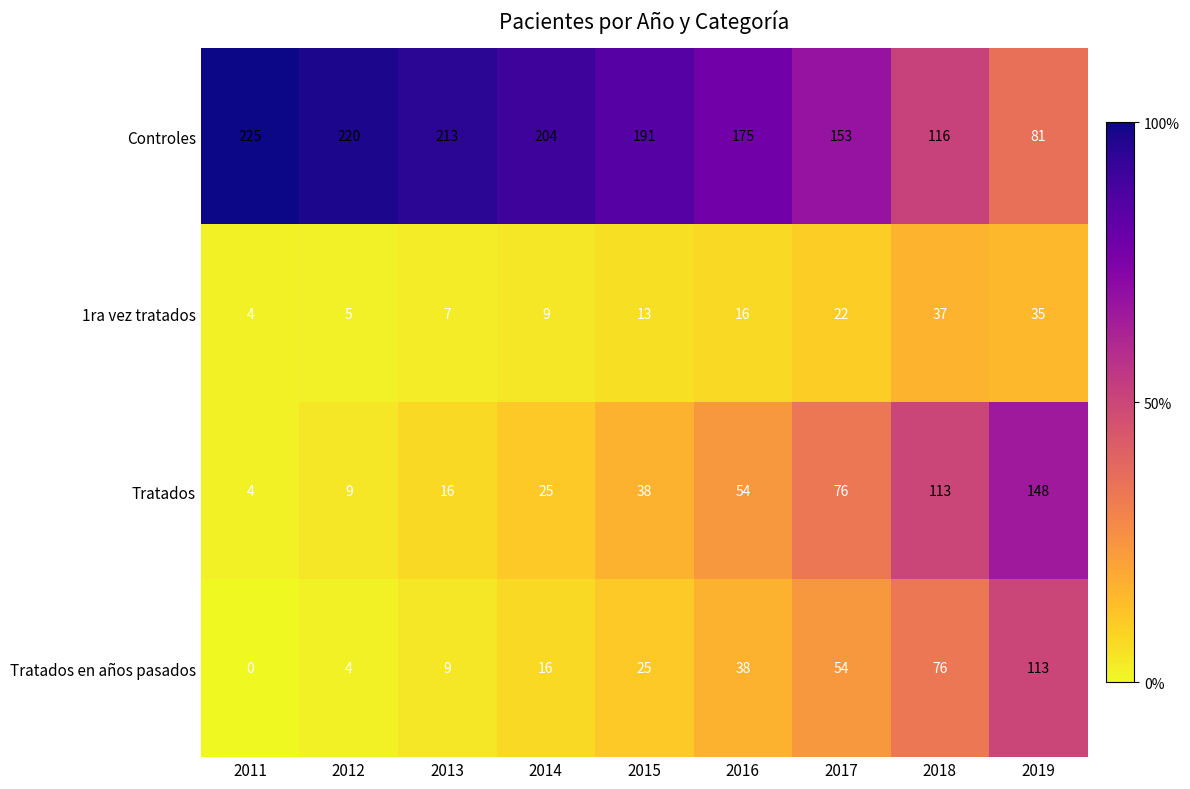

List the series in order of their peak value, highest first.

Controles, Tratados, Tratados en años pasados, 1ra vez tratados